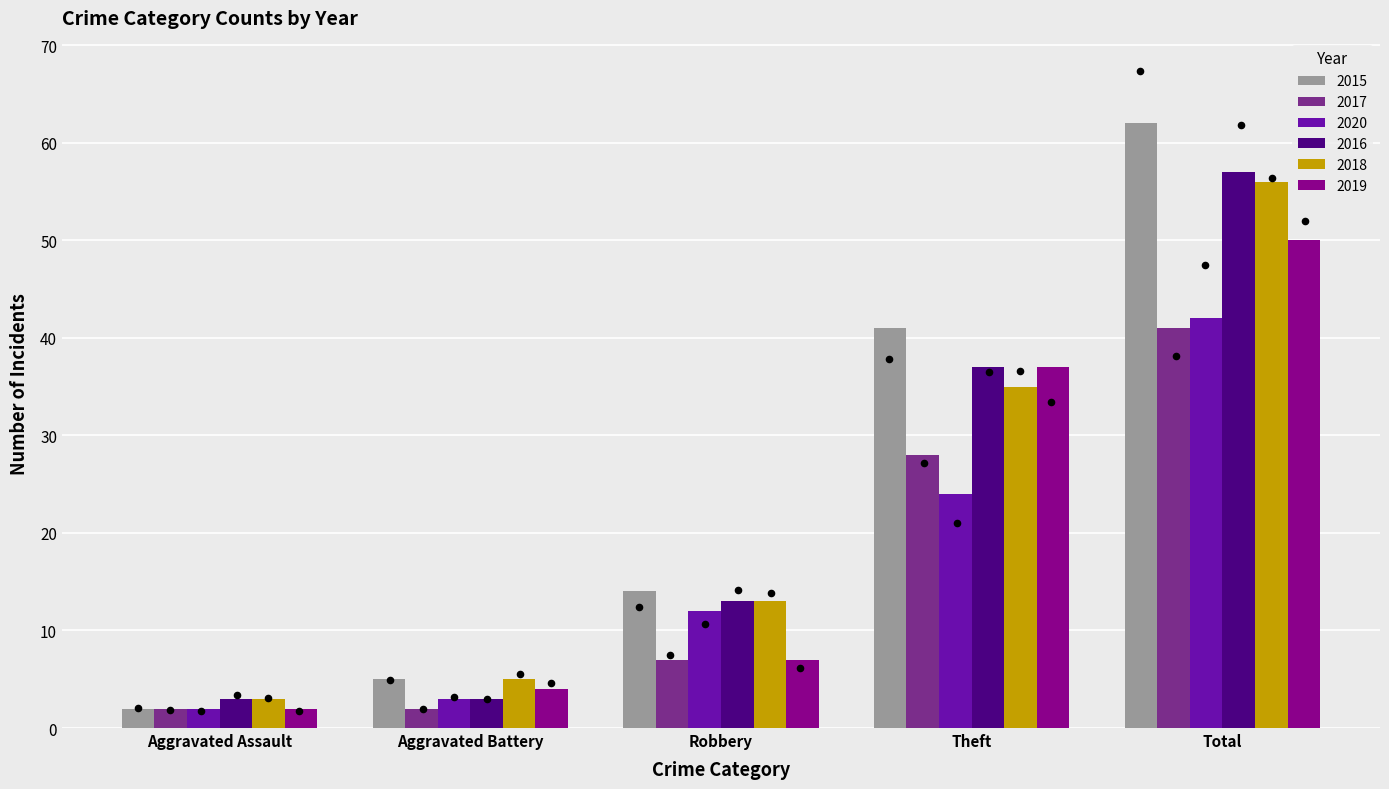

At how many categories does at least one series exceed 14?

2